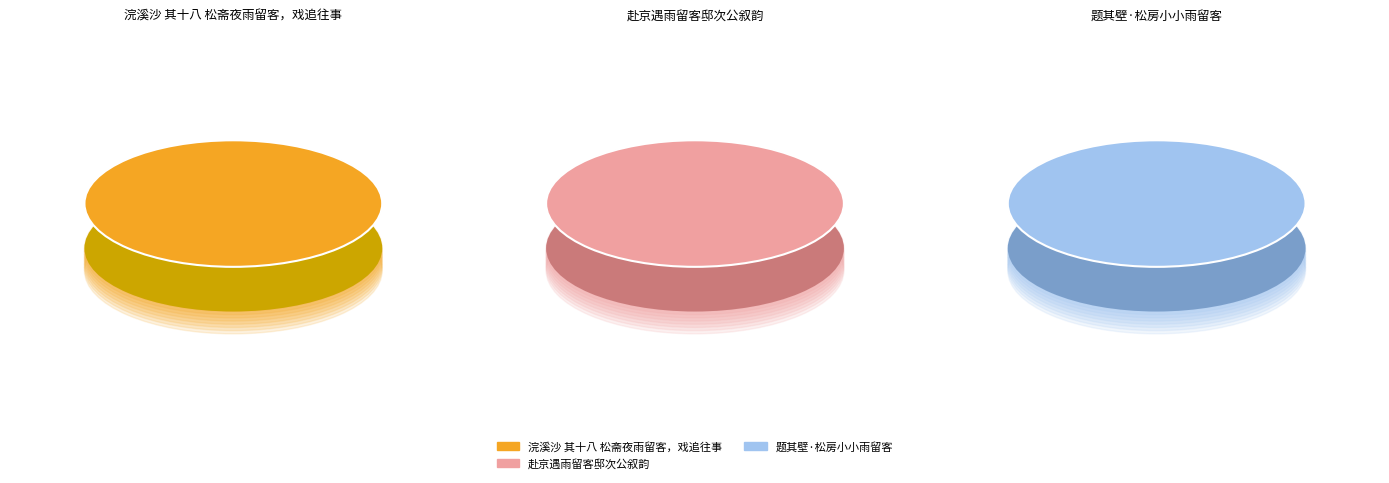

To the nearest percent, what is the difference between the largest and smallest slice percentages?

45%